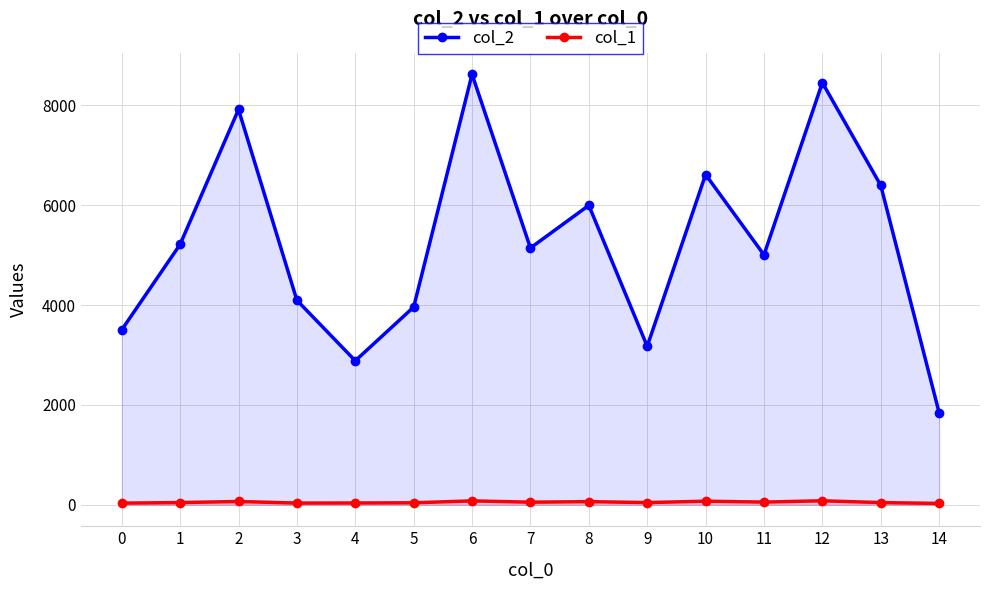

Rank the series by their maximum value, from highest to lowest.

col_2, col_1